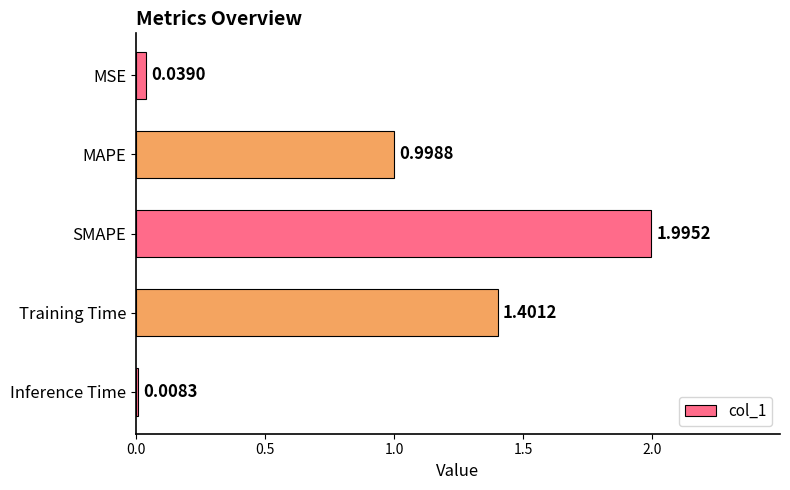

Where is the data nearest to the value 1?

MAPE